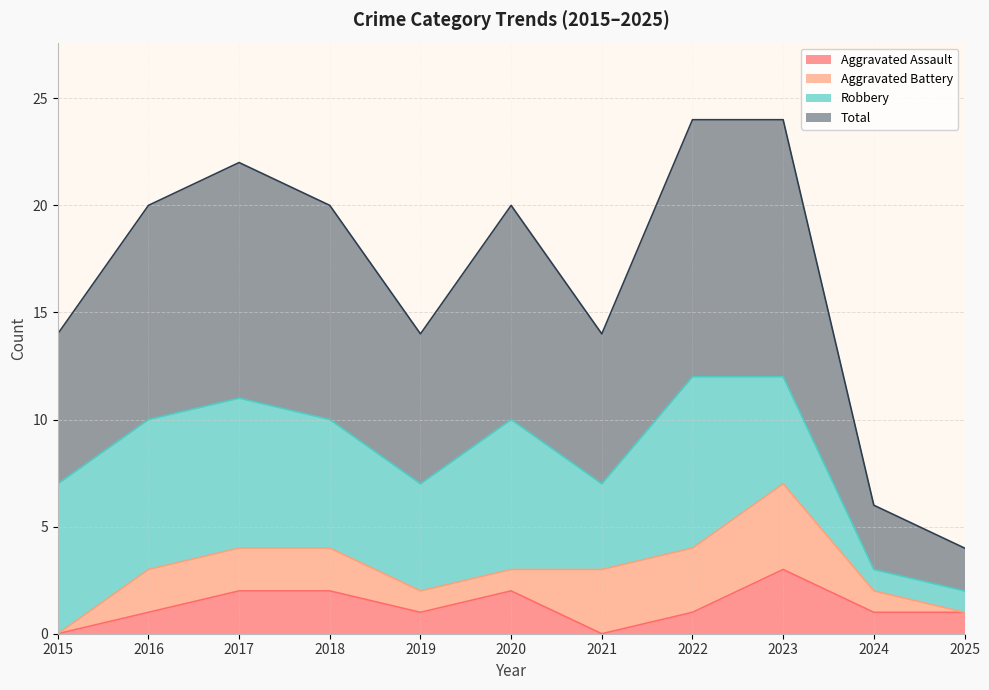

At which category is the sum across all series the highest?

2023